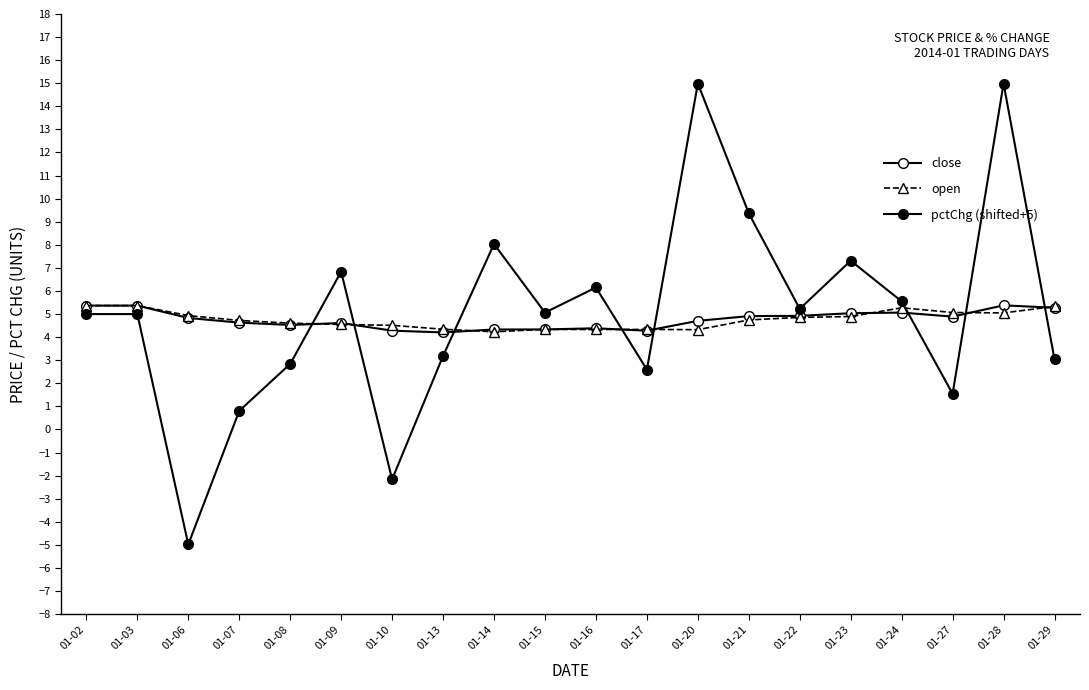

How many values in pctChg (shifted+5) are above zero?

18